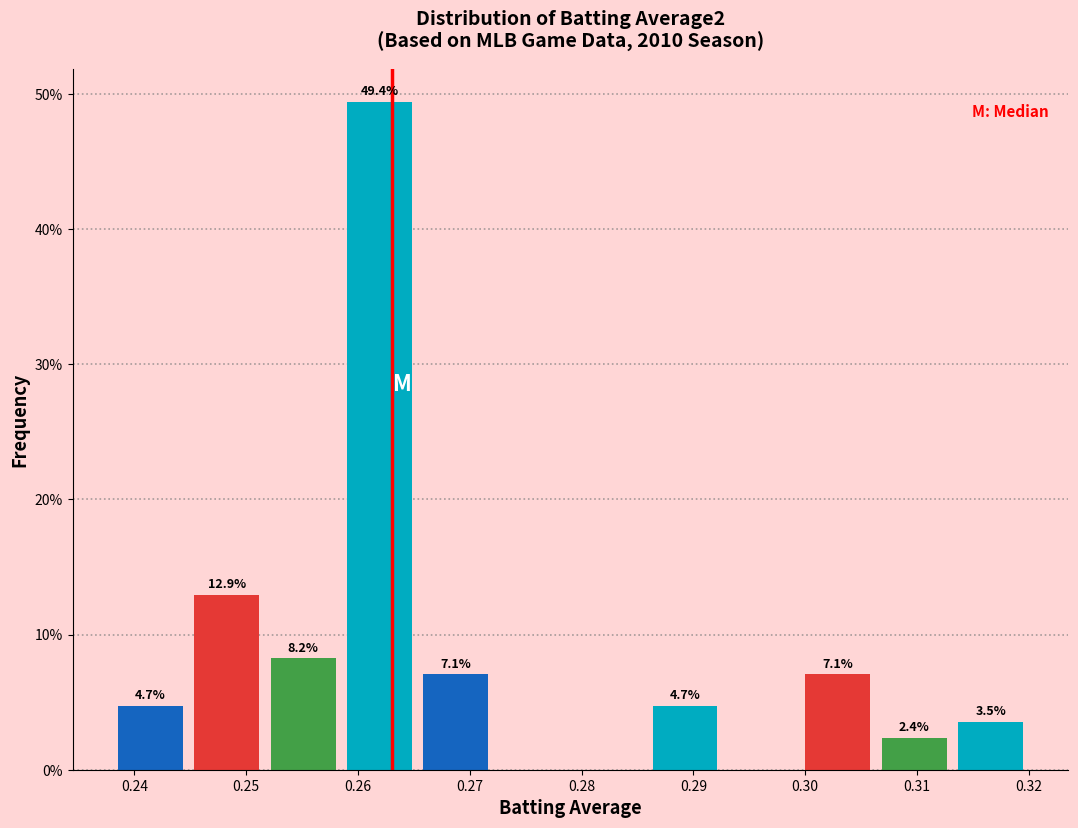

Over which range of the x-axis is the bar tallest?

0.259 to 0.265